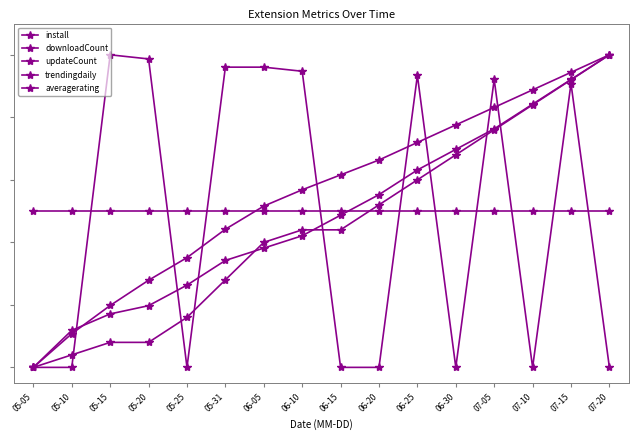

What is the average value of the trendingdaily series?

0.5